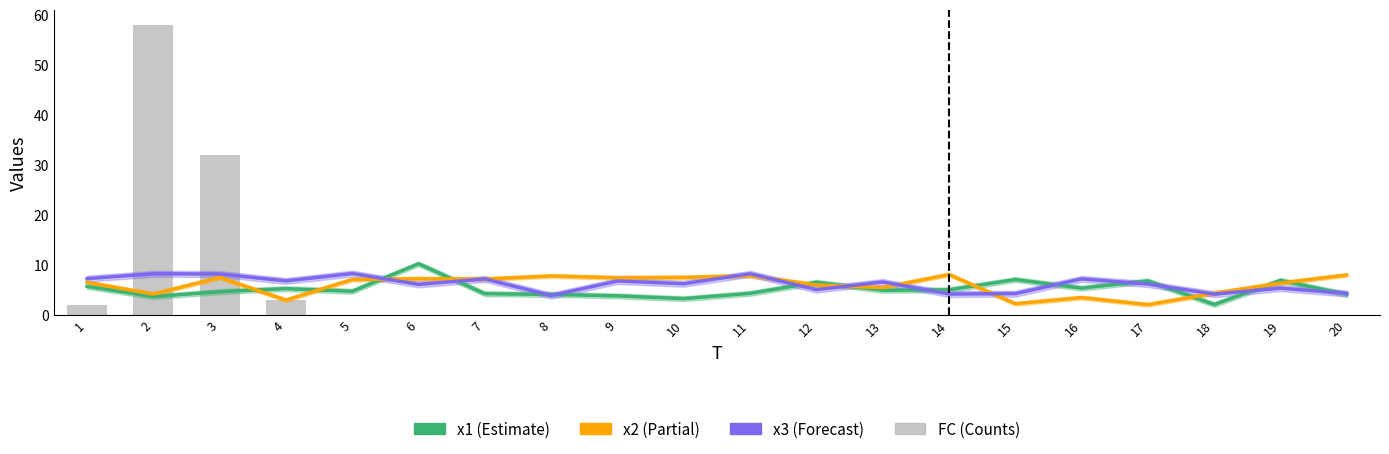

What is the difference between the highest and lowest values at 15?

7.0